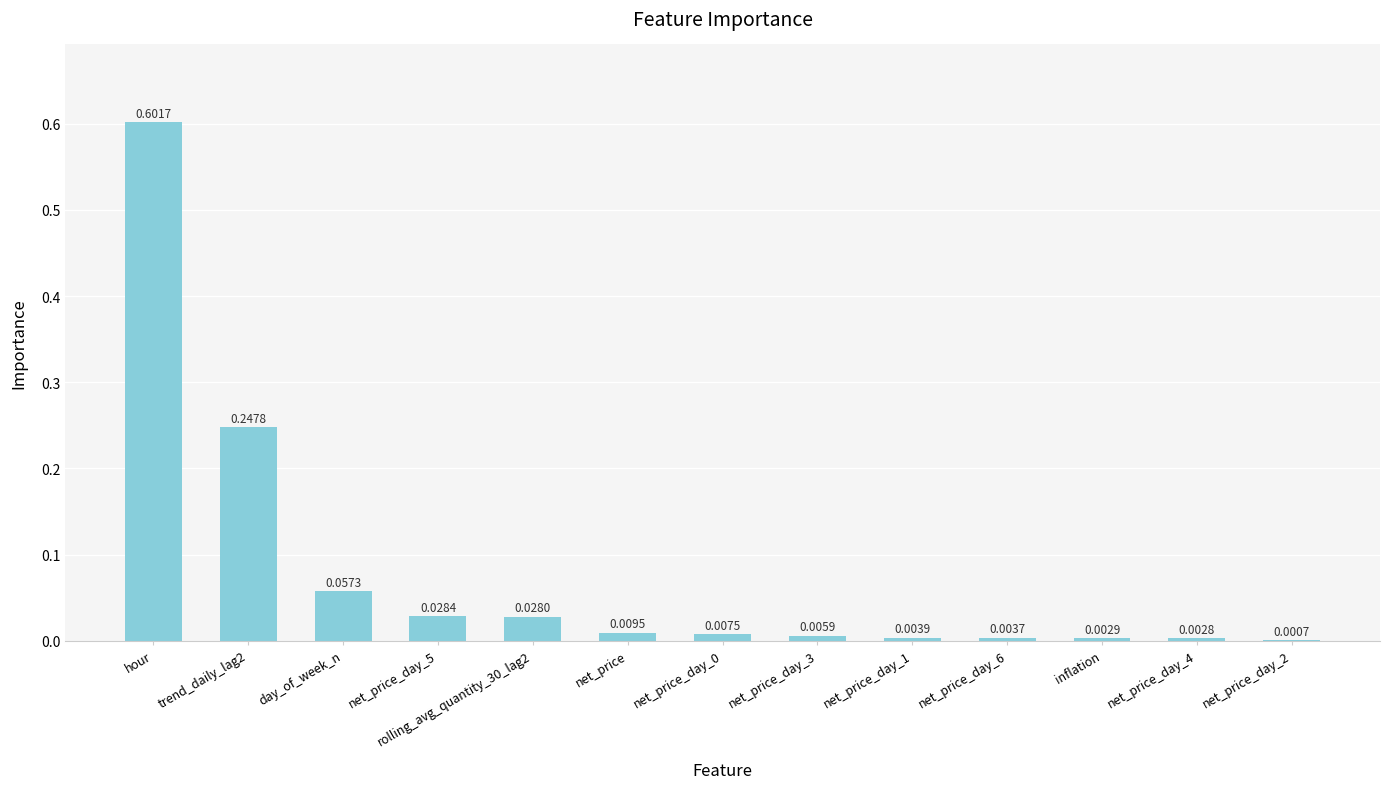

What is the sum of all values?

1.0